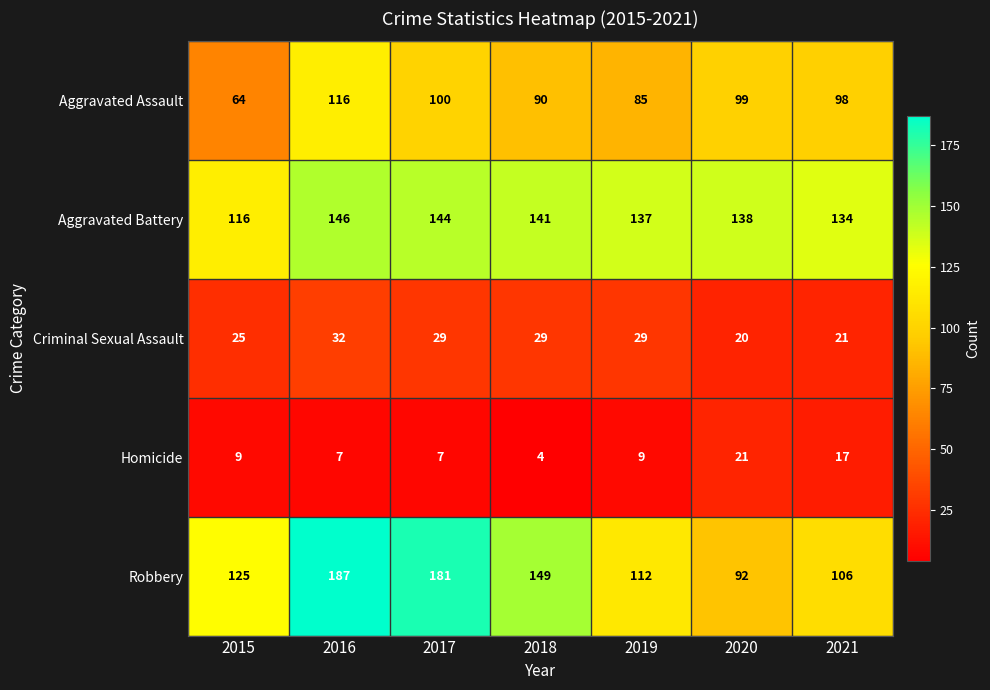

Rank the series at 2021 from lowest to highest value.

Homicide, Criminal Sexual Assault, Aggravated Assault, Robbery, Aggravated Battery